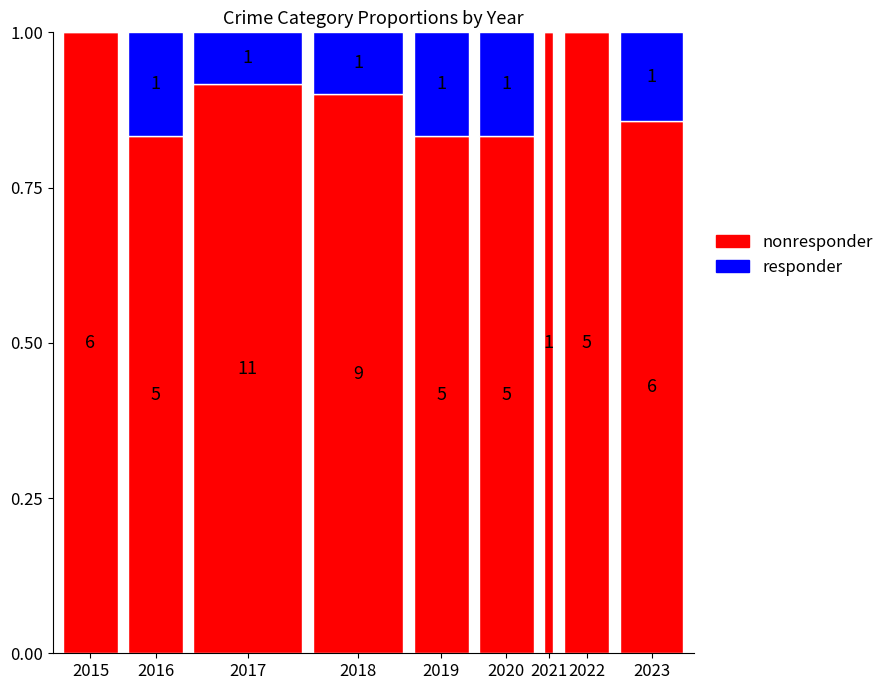

What are all the series names shown in the legend?

nonresponder, responder